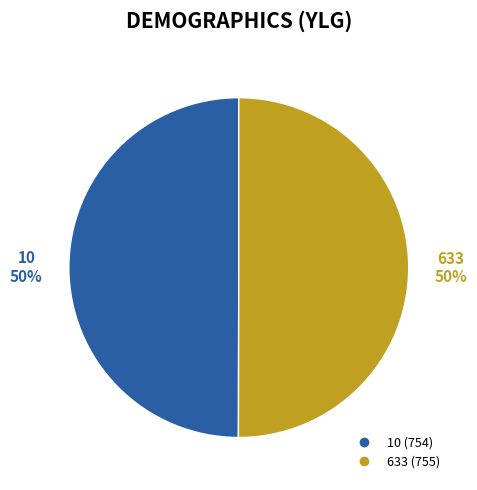

How many segments does this pie chart have?

2